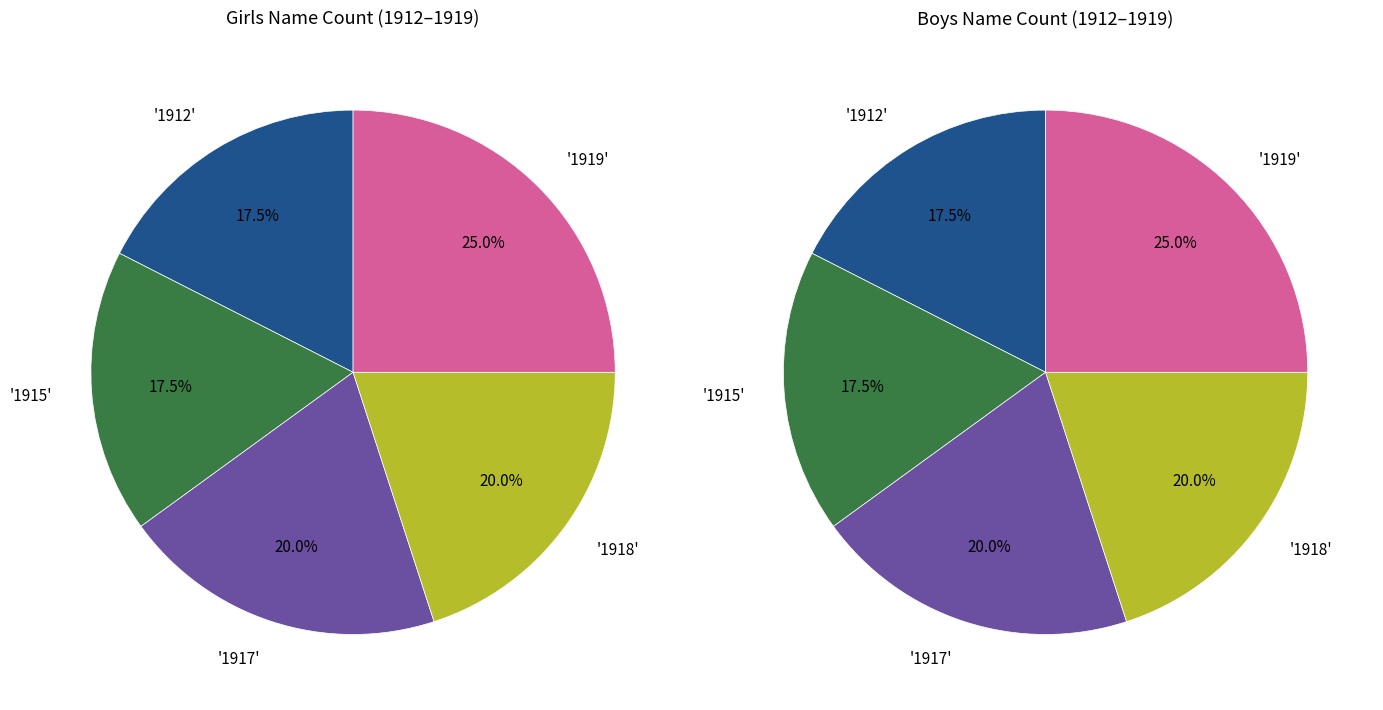

Is it true that 16 is 2% of the pie?

False